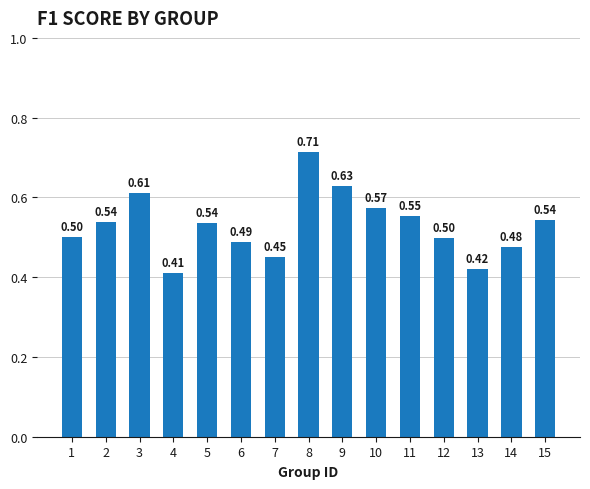

Where is the data nearest to the value 0?

4